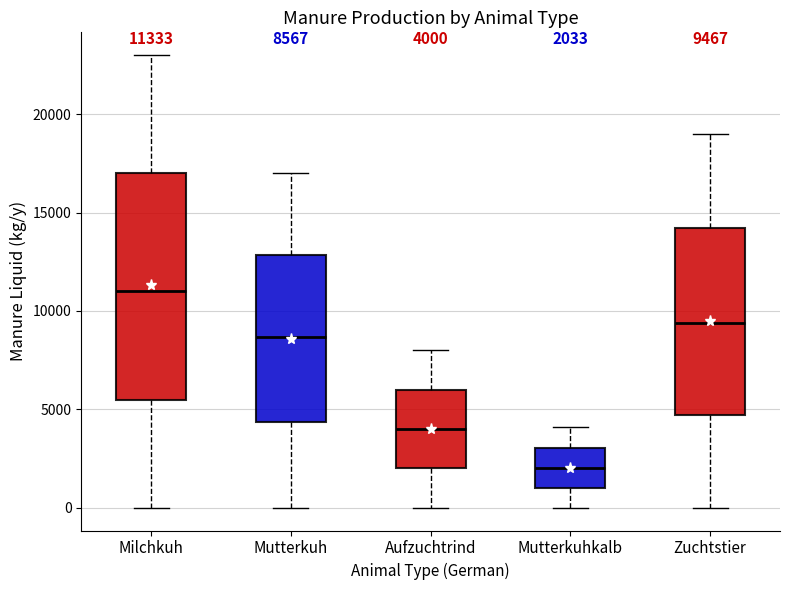

Which box has the lowest median line?

Mutterkuhkalb